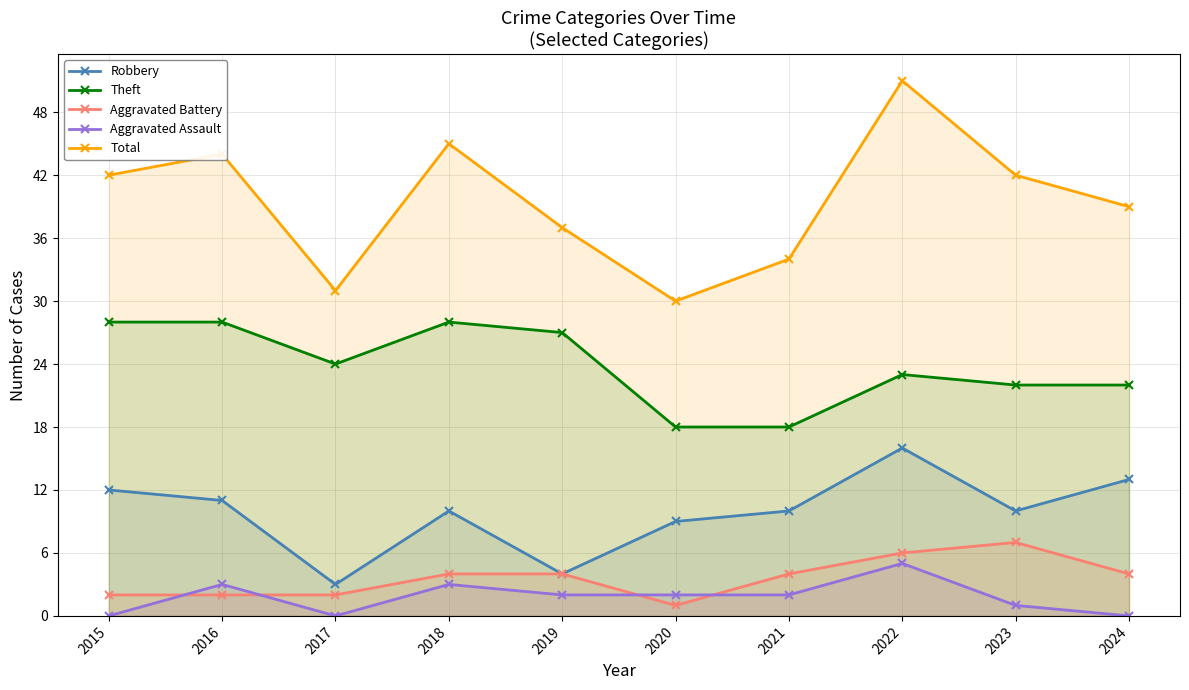

Is the value of Aggravated Battery at 2023 greater than the value of Total at 2024?

No